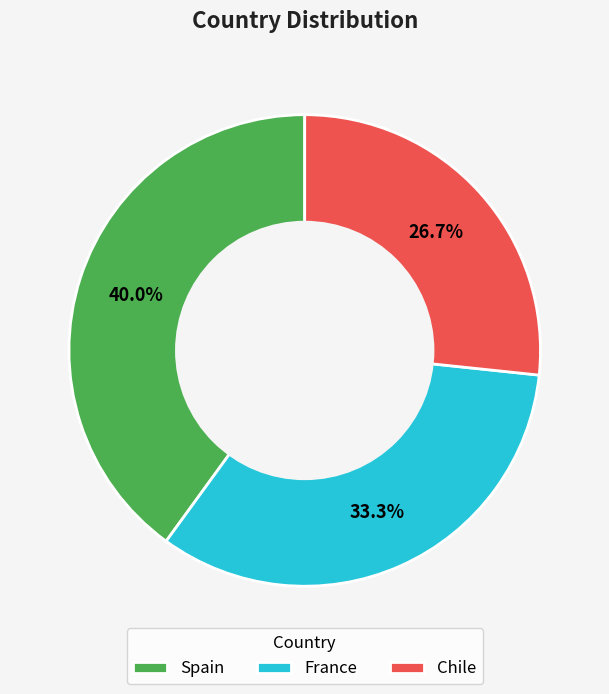

Which category has the smallest portion of the pie?

Chile